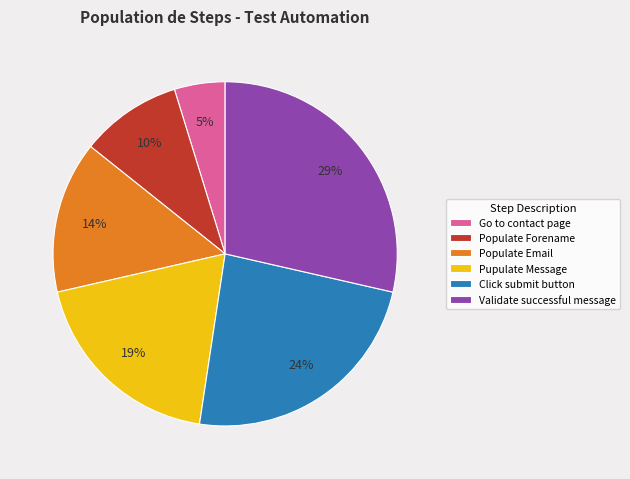

Is it true that Go to contact page is 5% of the pie?

True